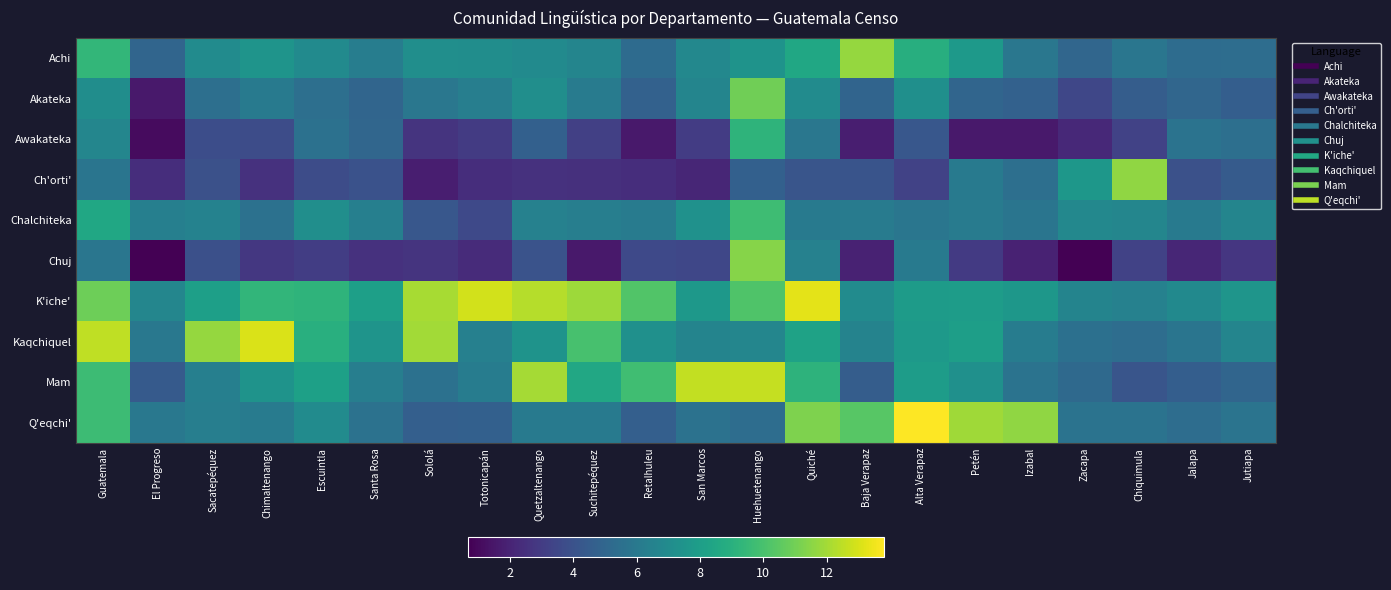

Count the number of data series in this chart.

10